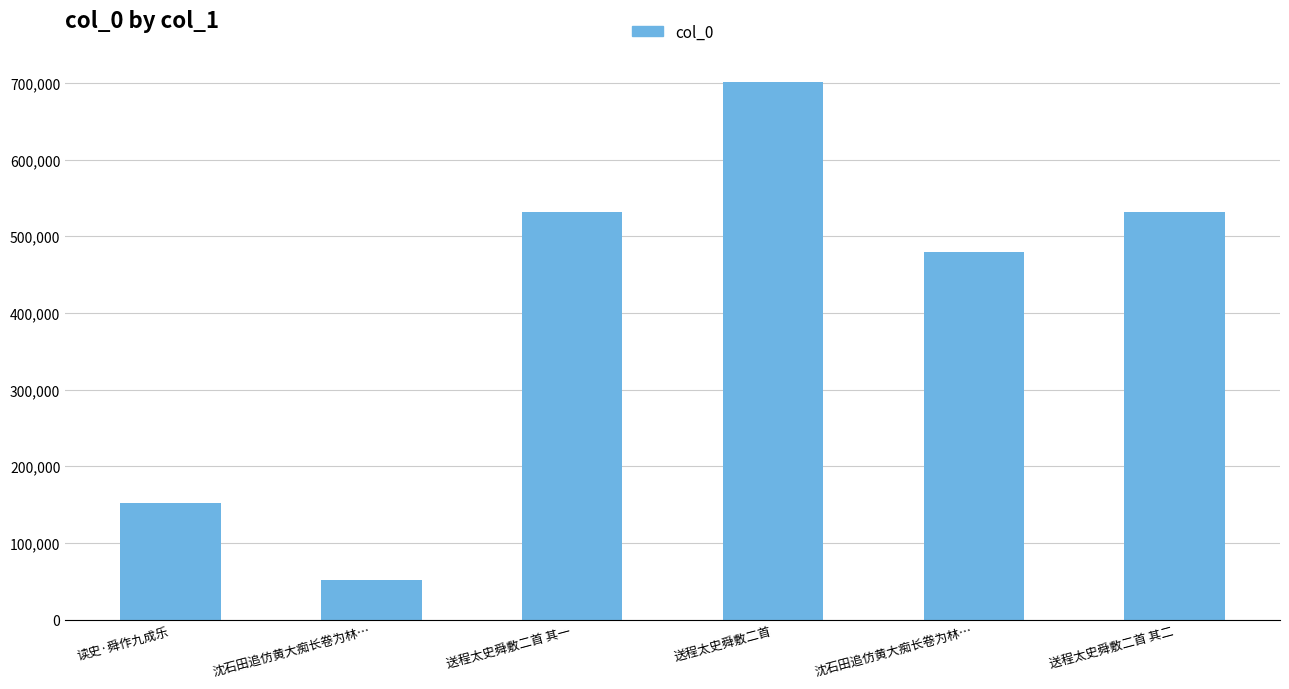

Is it true that the value at 沈石田追仿黄大痴长卷为林… is 66686?

False